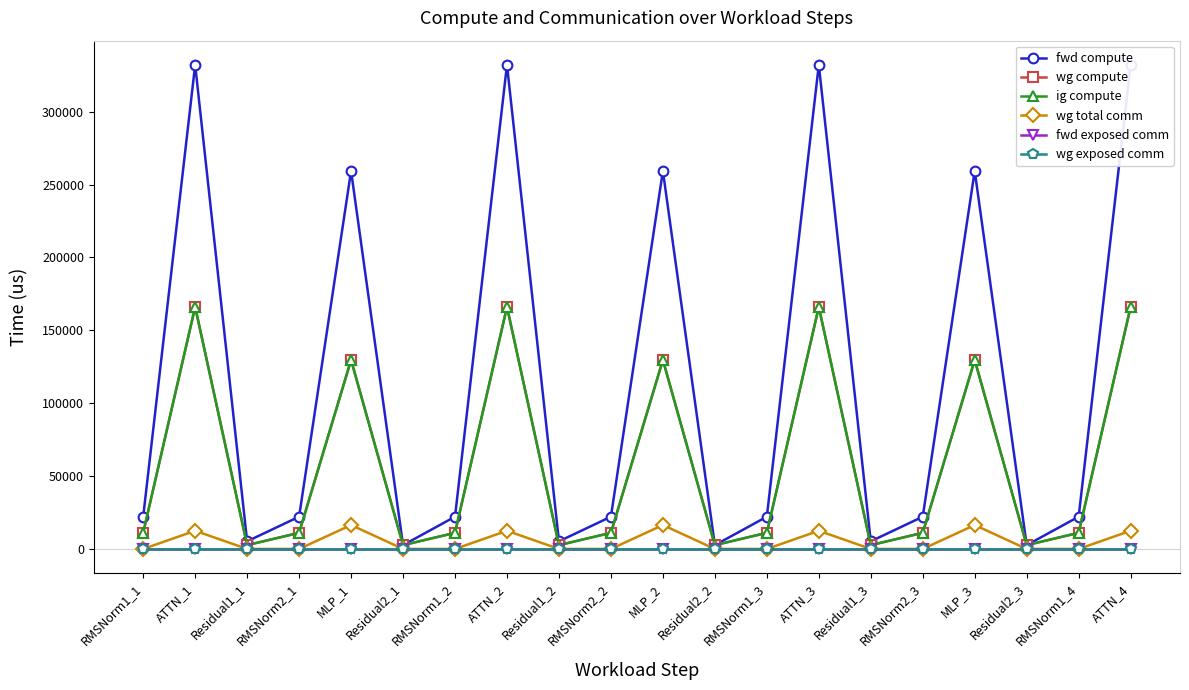

Reading left to right, transcribe all the data shown in this chart.

fwd compute: 22123.7	332074.1	5233.3	22123.7	259324.1	2616.6	22123.7	332074.1	5233.3	22123.7	259324.1	2616.6	22123.7	332074.1	5233.3	22123.7	259324.1	2616.6	22123.7	332074.1
wg compute: 11061.8	166037.0	2616.6	11061.8	129662.1	2616.6	11061.8	166037.0	2616.6	11061.8	129662.1	2616.6	11061.8	166037.0	2616.6	11061.8	129662.1	2616.6	11061.8	166037.0
ig compute: 11061.8	166037.0	2616.6	11061.8	129662.1	2616.6	11061.8	166037.0	2616.6	11061.8	129662.1	2616.6	11061.8	166037.0	2616.6	11061.8	129662.1	2616.6	11061.8	166037.0
wg total comm: 0.0	12474.7	0.0	0.0	16404.1	0.0	0.0	12474.7	0.0	0.0	16404.1	0.0	0.0	12474.7	0.0	0.0	16404.1	0.0	0.0	12474.7
fwd exposed comm: 0.0	0.0	0.0	0.0	0.0	0.0	0.0	0.0	0.0	0.0	0.0	0.0	0.0	0.0	0.0	0.0	0.0	0.0	0.0	0.0
wg exposed comm: 0.0	0.0	0.0	0.0	0.0	0.0	0.0	0.0	0.0	0.0	0.0	0.0	0.0	0.0	0.0	0.0	0.0	0.0	0.0	0.0